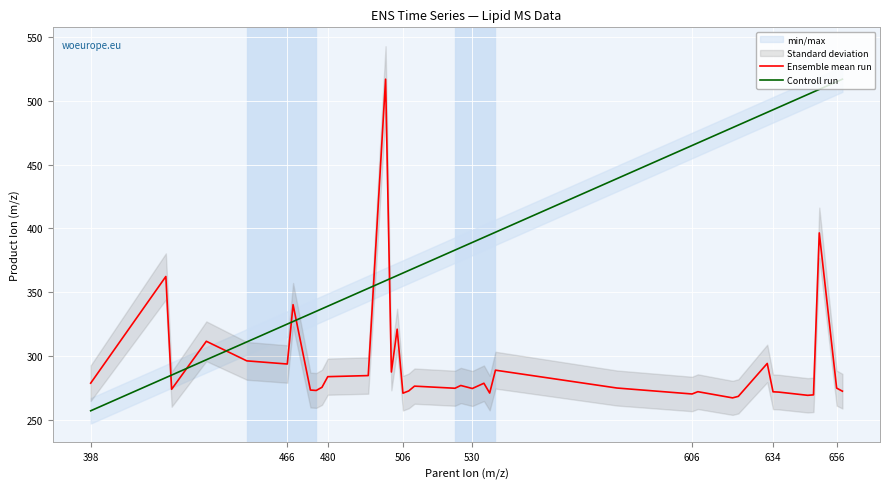

What is the average value of the Ensemble mean run series?

292.7